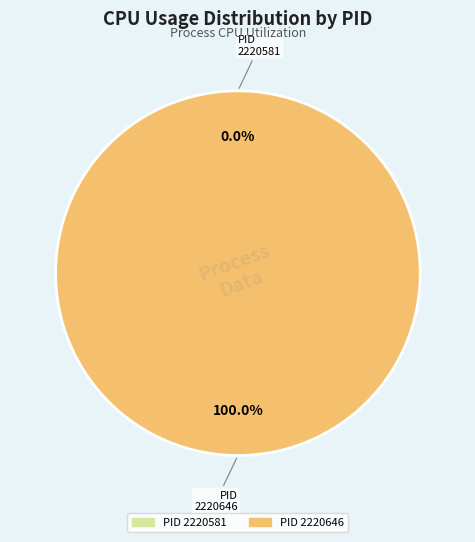

What is the largest slice in the pie chart?

2220646